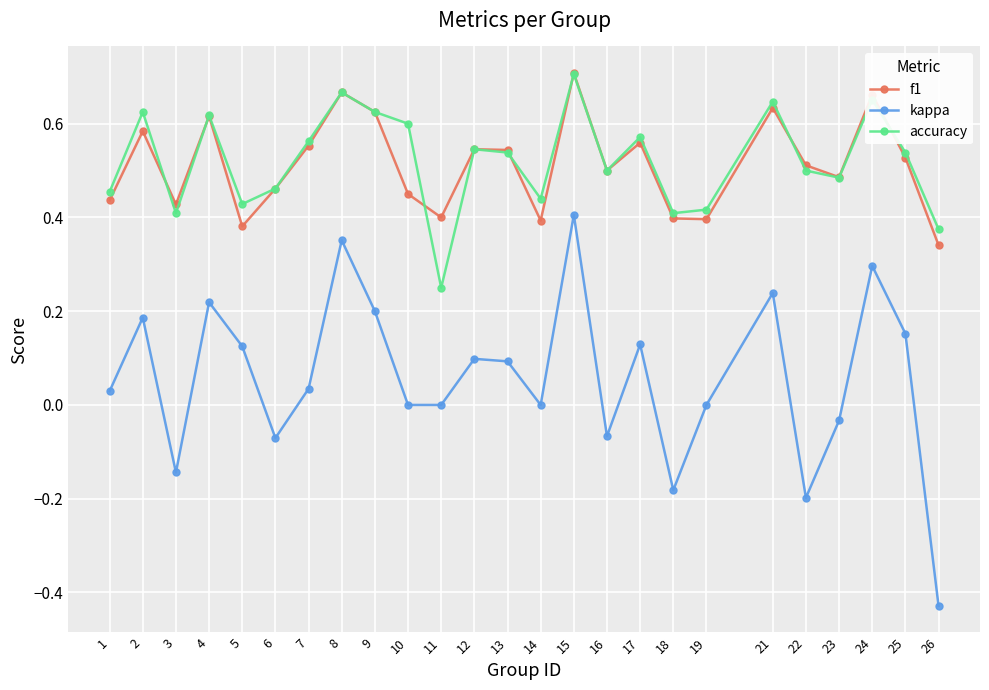

Which series has the largest range (max minus min)?

kappa